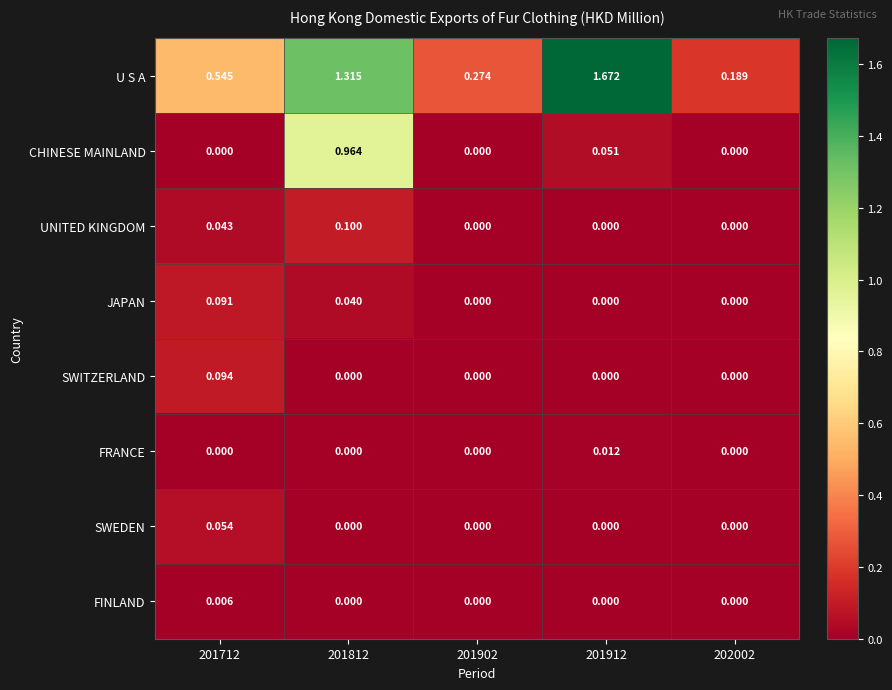

Between 201812 and 201912, which series saw the biggest shift?

CHINESE MAINLAND